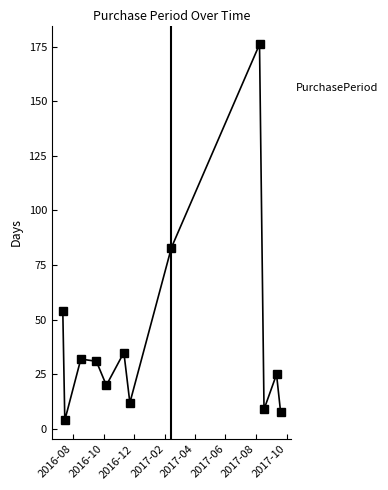

What is the average value?

41